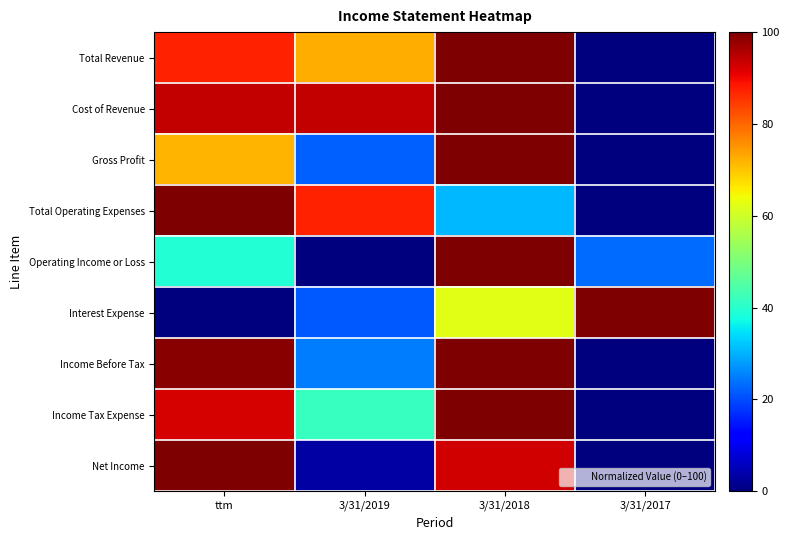

At which category is the sum across all series the highest?

3/31/2018